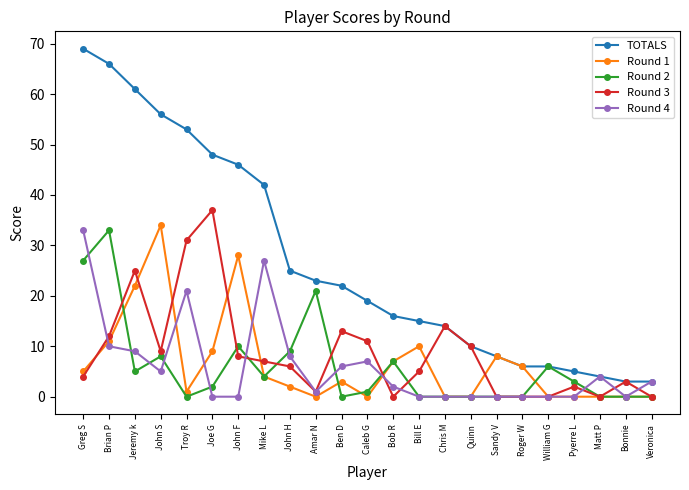

What is the difference between the maximum and minimum values in the TOTALS series?

66